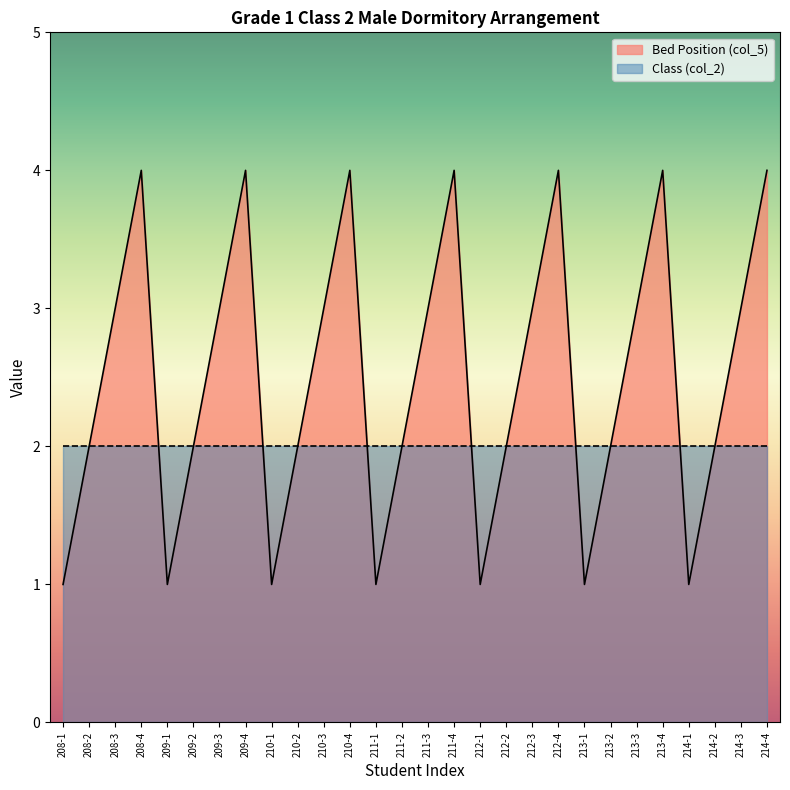

Rank the categories by value from lowest to highest.

208-1, 209-1, 210-1, 211-1, 212-1, 213-1, 214-1, 208-2, 209-2, 210-2, 211-2, 212-2, 213-2, 214-2, 208-3, 209-3, 210-3, 211-3, 212-3, 213-3, 214-3, 208-4, 209-4, 210-4, 211-4, 212-4, 213-4, 214-4